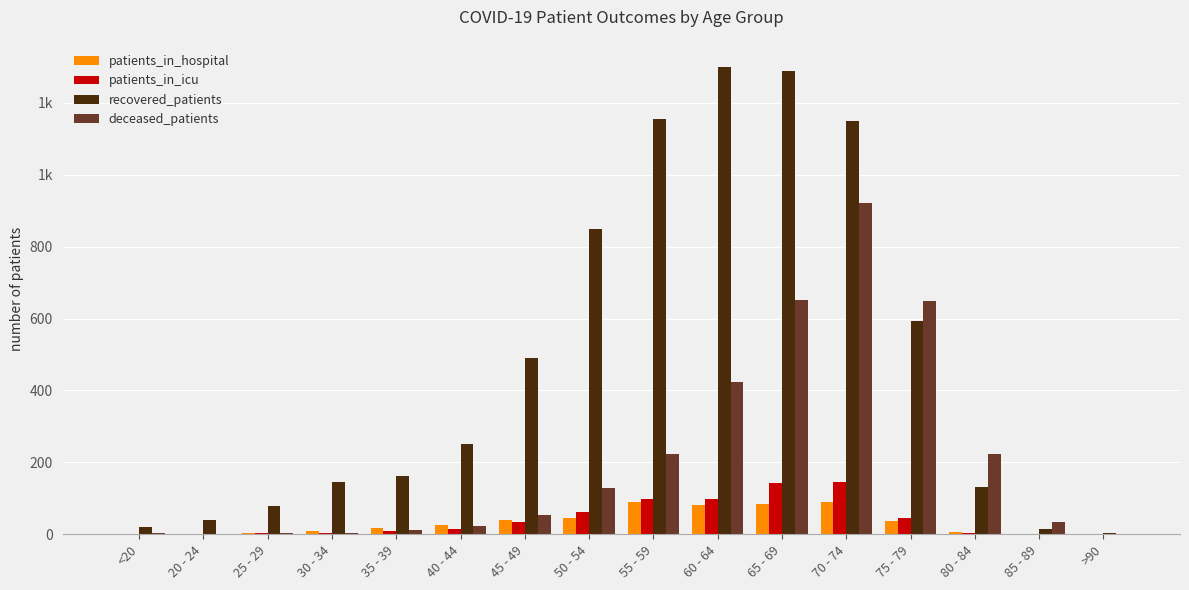

The value of recovered_patients at 50 - 54 is 850. True or false?

True